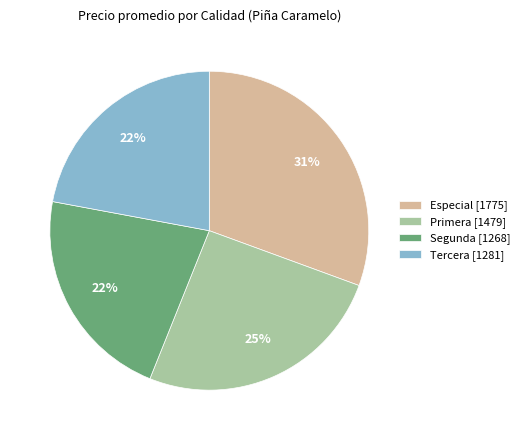

Does any single category account for the majority?

No